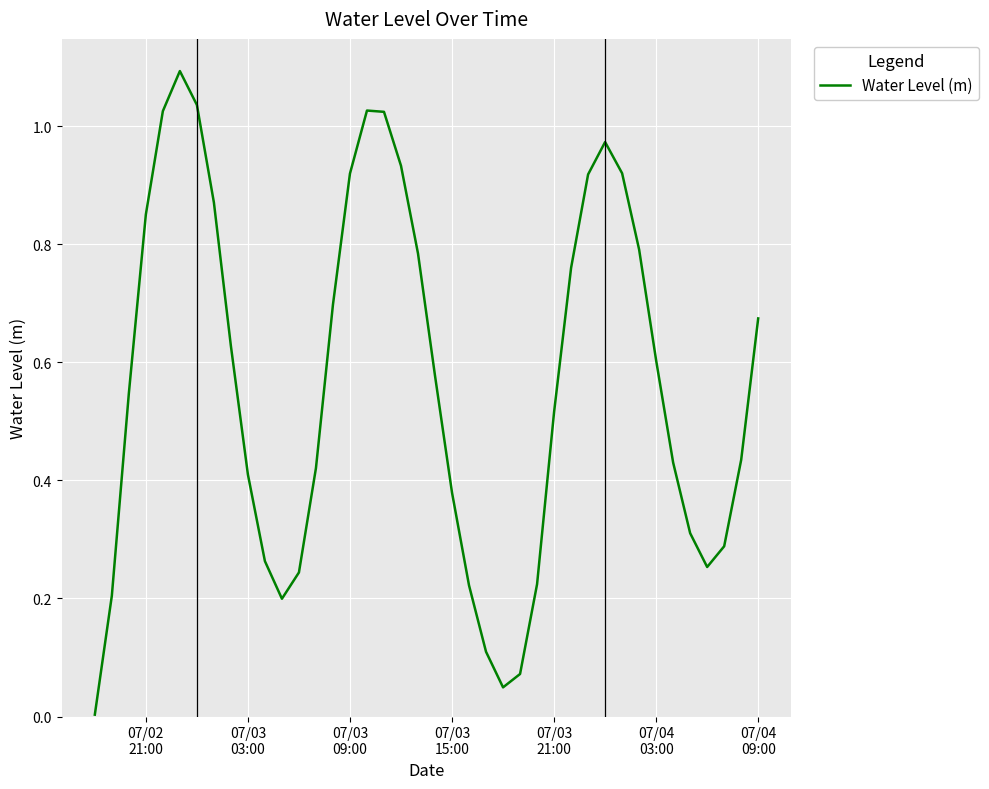

What is the difference between the maximum and minimum values?

1.1